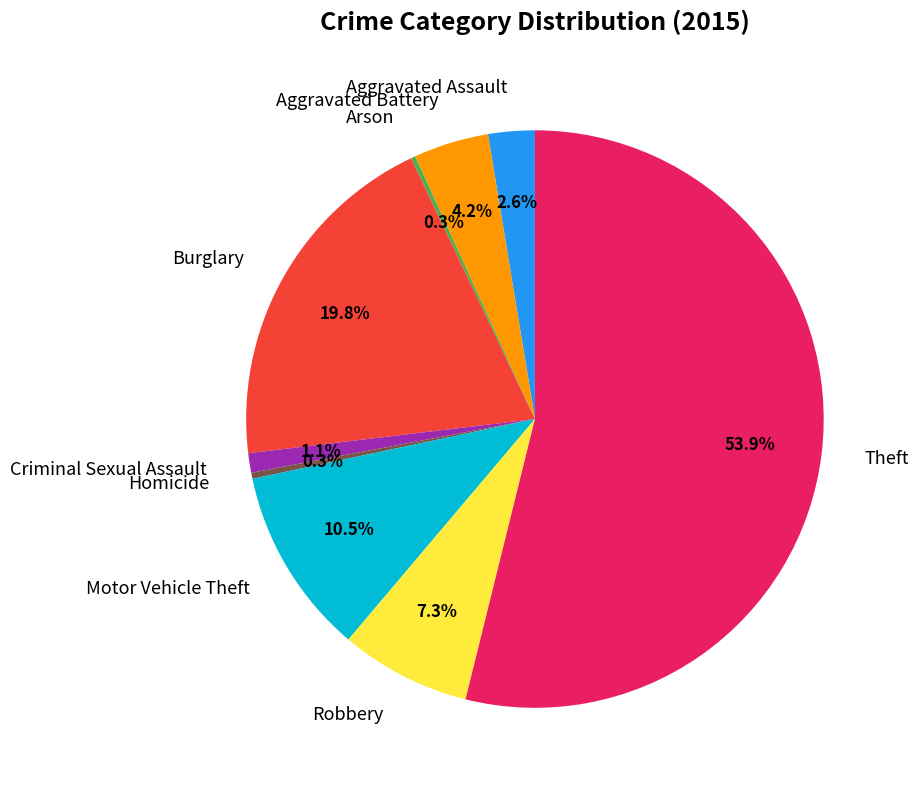

Is there a majority slice in this chart?

Yes